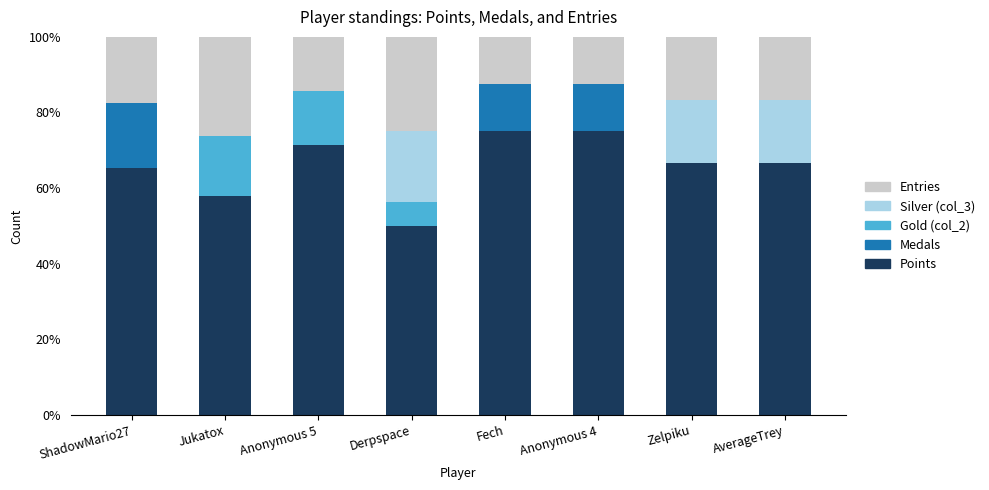

What is the approximate value of Points at Jukatox?

57.9